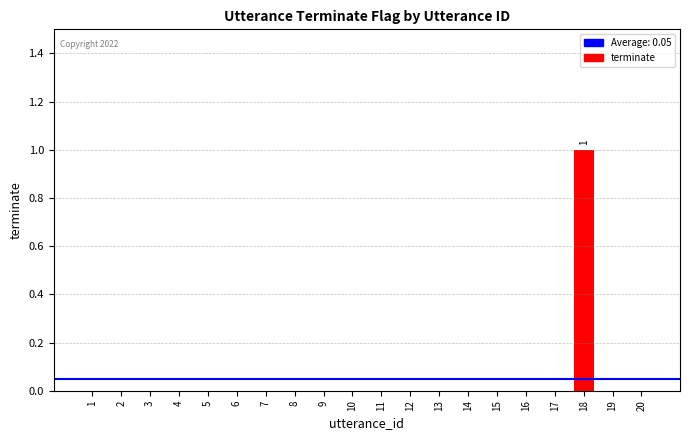

Is it true that the value at 14 is 0?

True